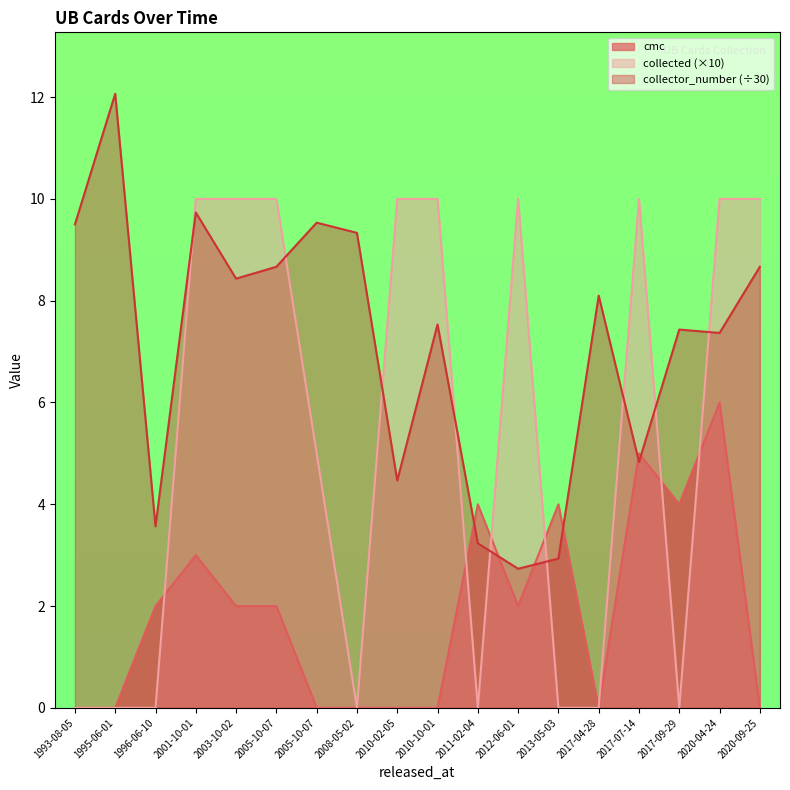

Rank the series by their maximum value, from highest to lowest.

collector_number (÷30), collected (×10), cmc